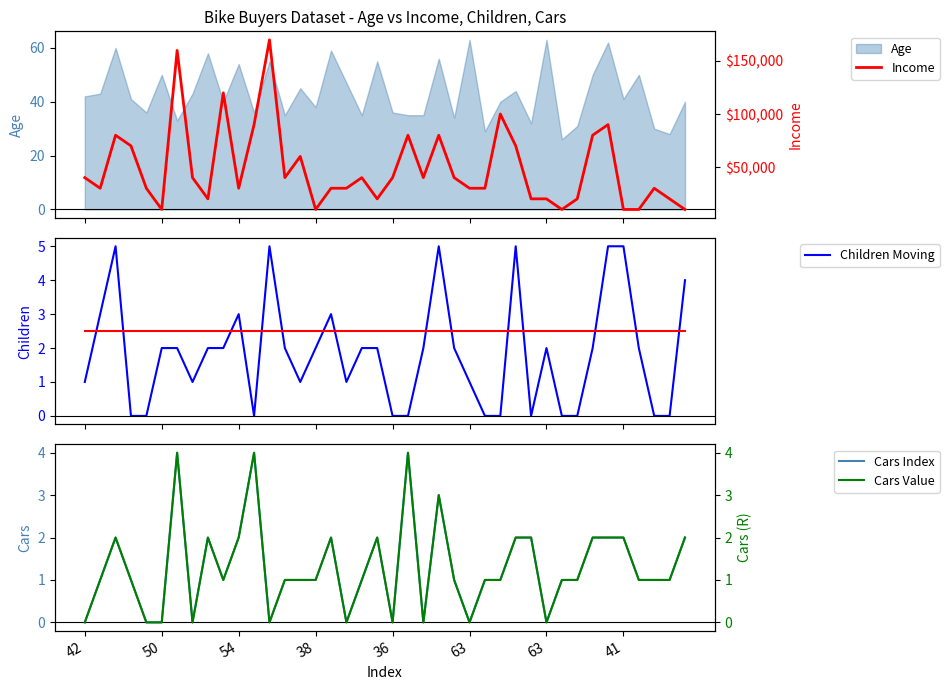

At which category does the chart reach its minimum across all series?

38